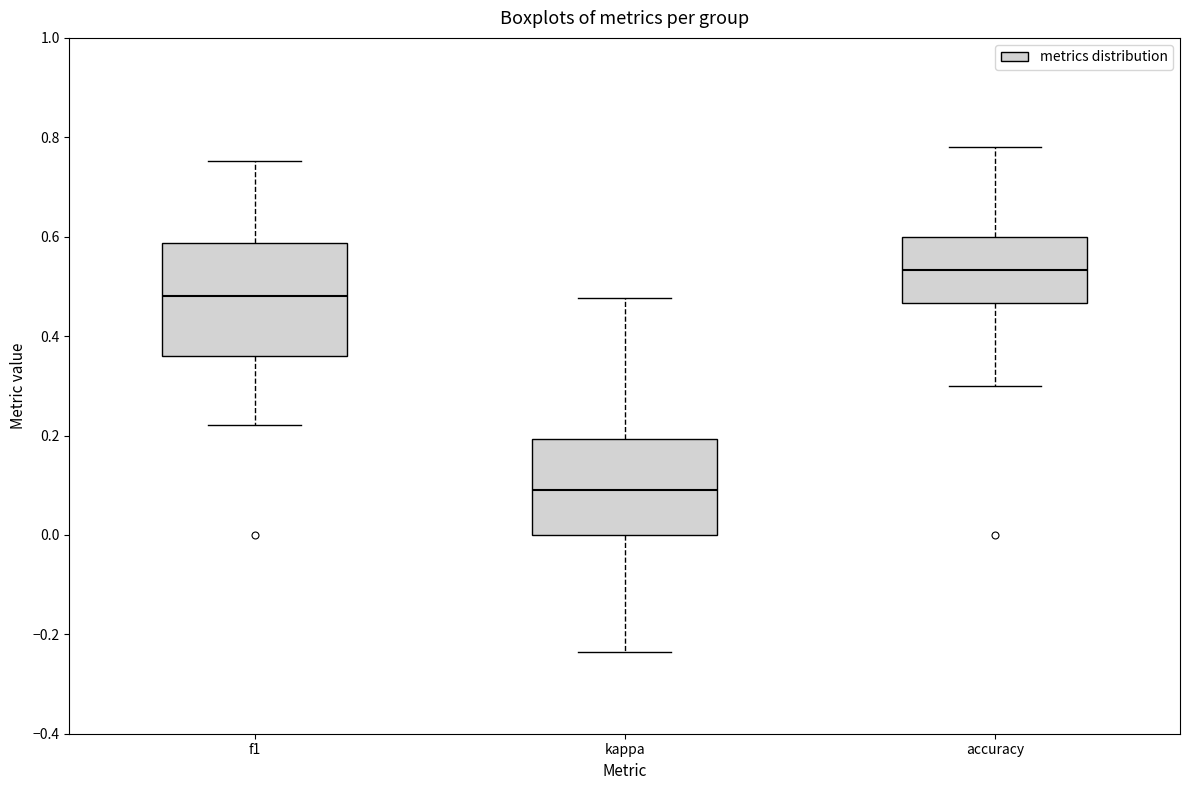

Comparing the boxes themselves (not the whiskers), which one is the tallest?

f1